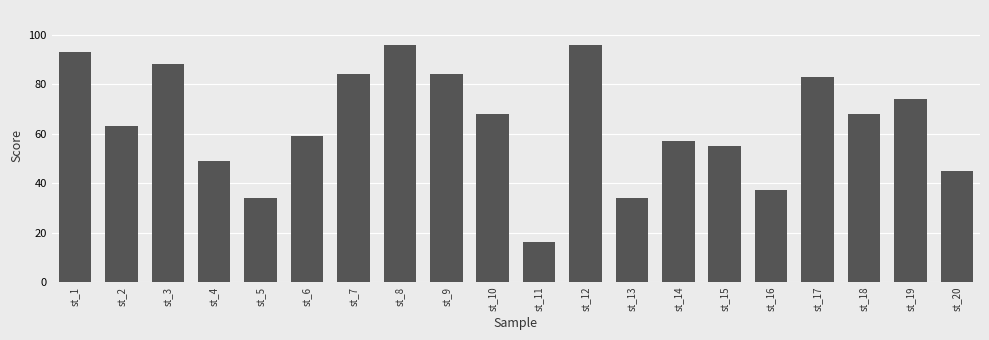

Are the bars horizontal?

No